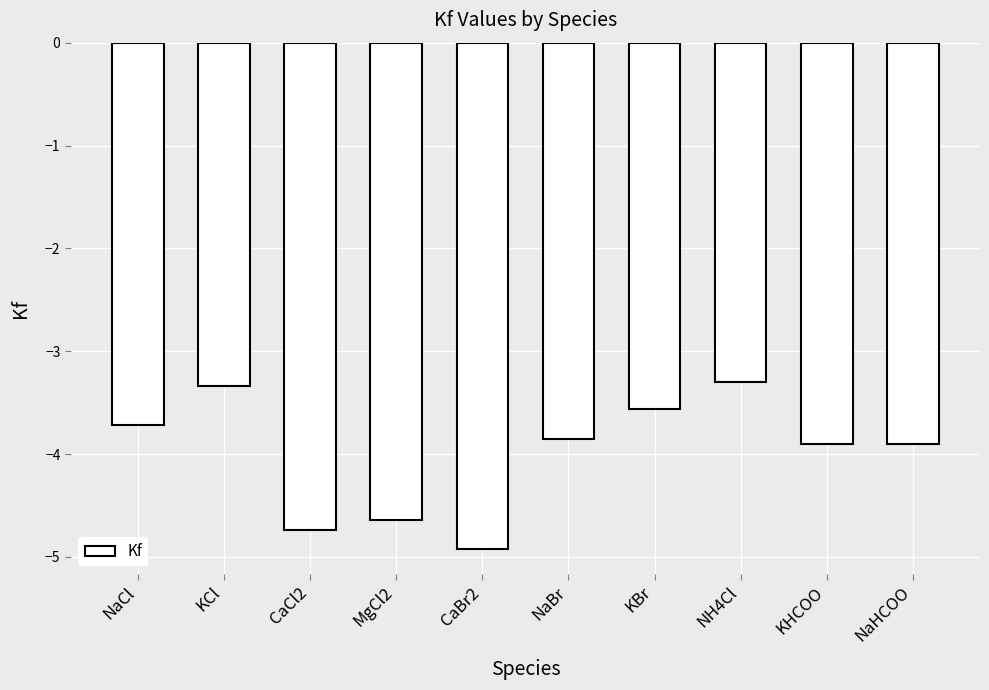

What is the value of the 4th bar from the left?

-4.6